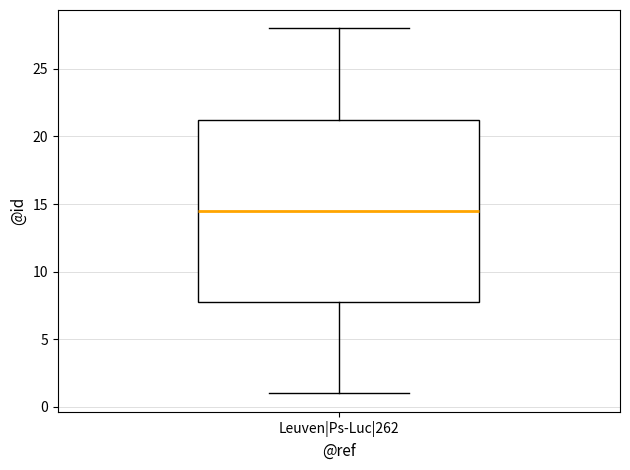

Read this box plot against the y-axis: the position of the median line, the range covered by the box, and the ends of both whiskers. The values are not printed on the chart, so give them approximately, as read against the axis.

median 14.5, box 8.0 to 21.5, whiskers 1.0 to 28.0